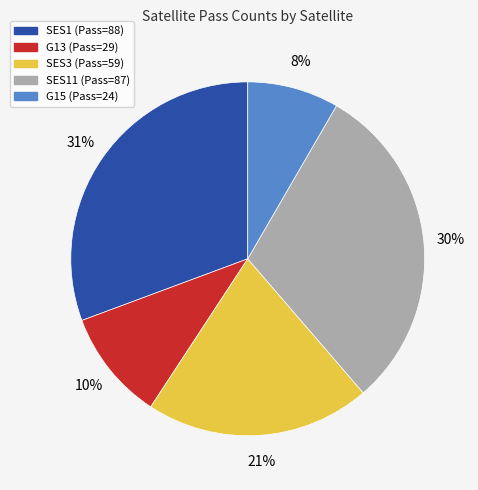

Is there a majority slice in this chart?

No